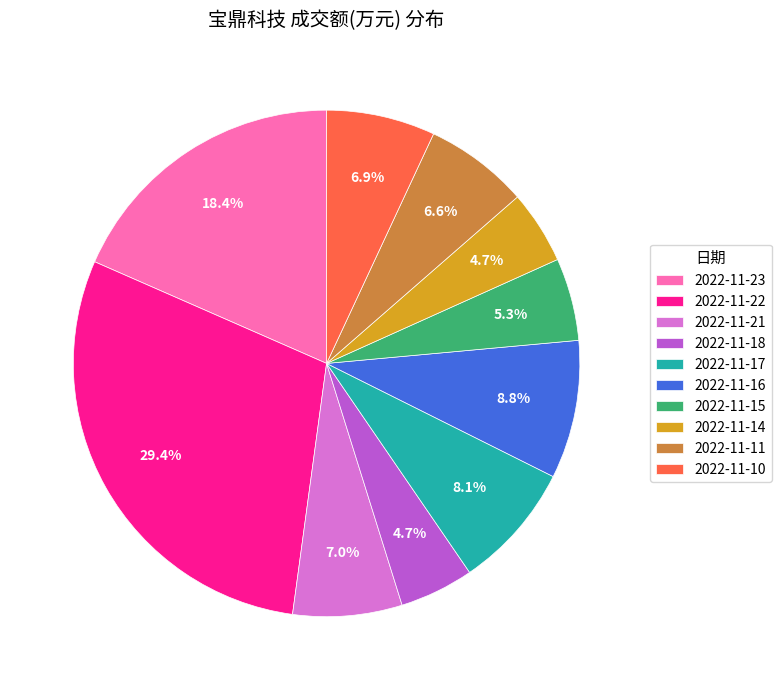

What portion of the pie excludes 2022-11-16?

91.2%